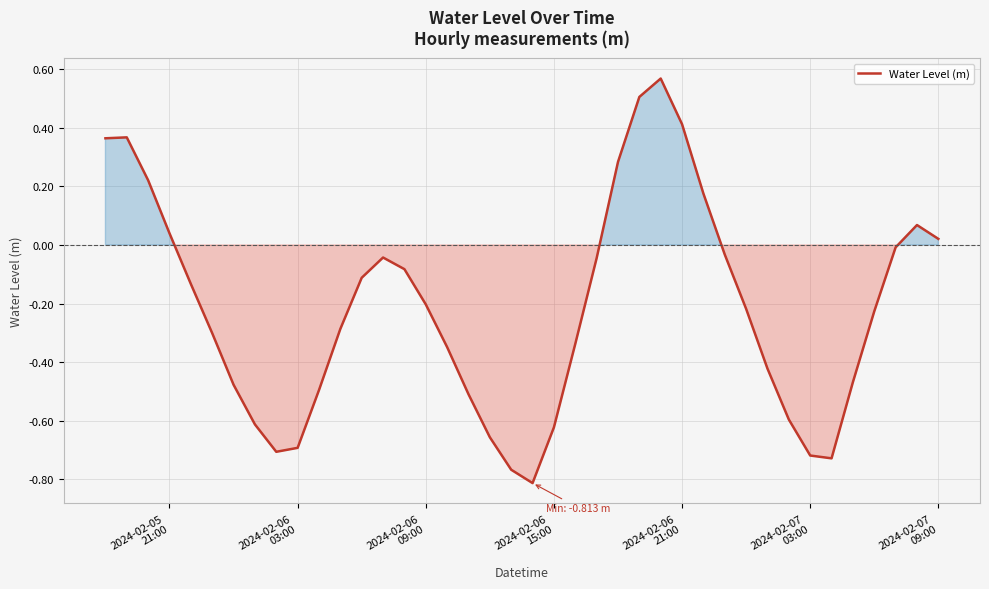

Count the number of data series in this chart.

1